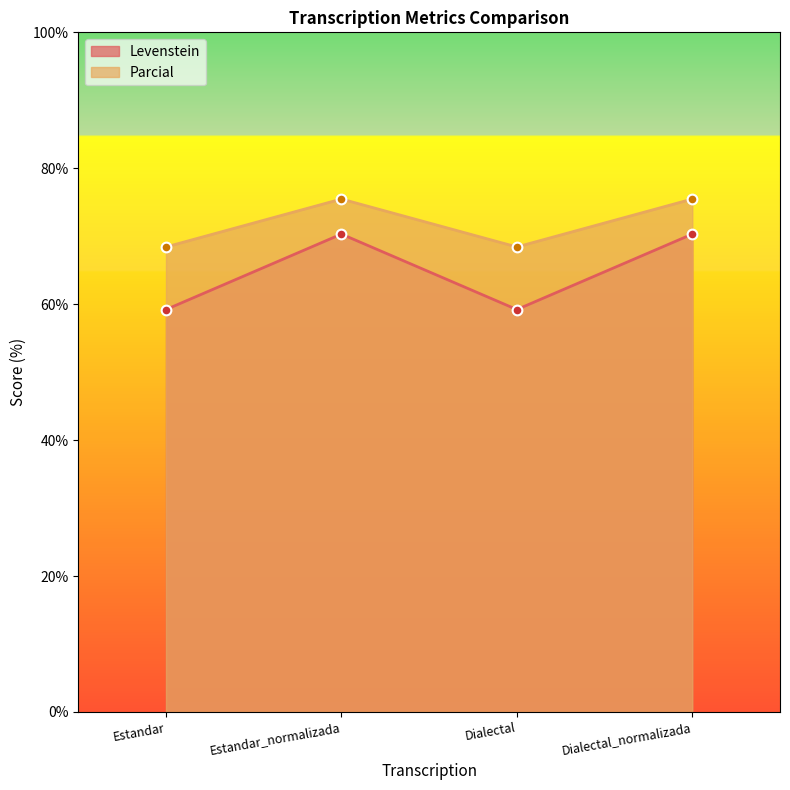

Rank the series by their average value, from highest to lowest.

Parcial, Levenstein